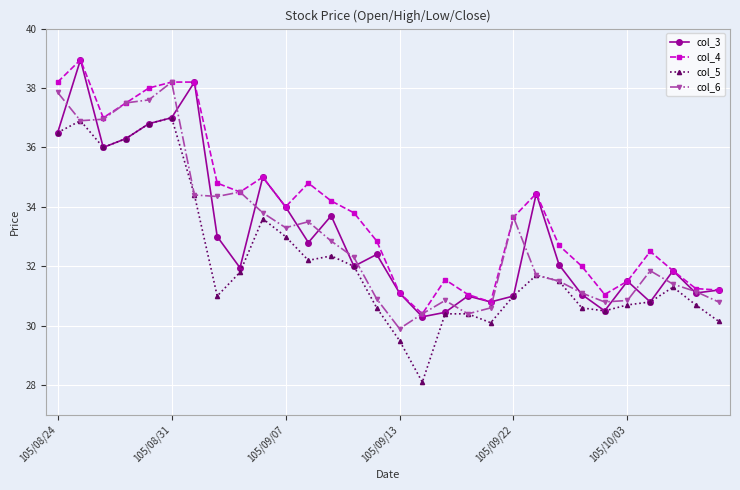

What is the average value of the col_5 series?

32.3